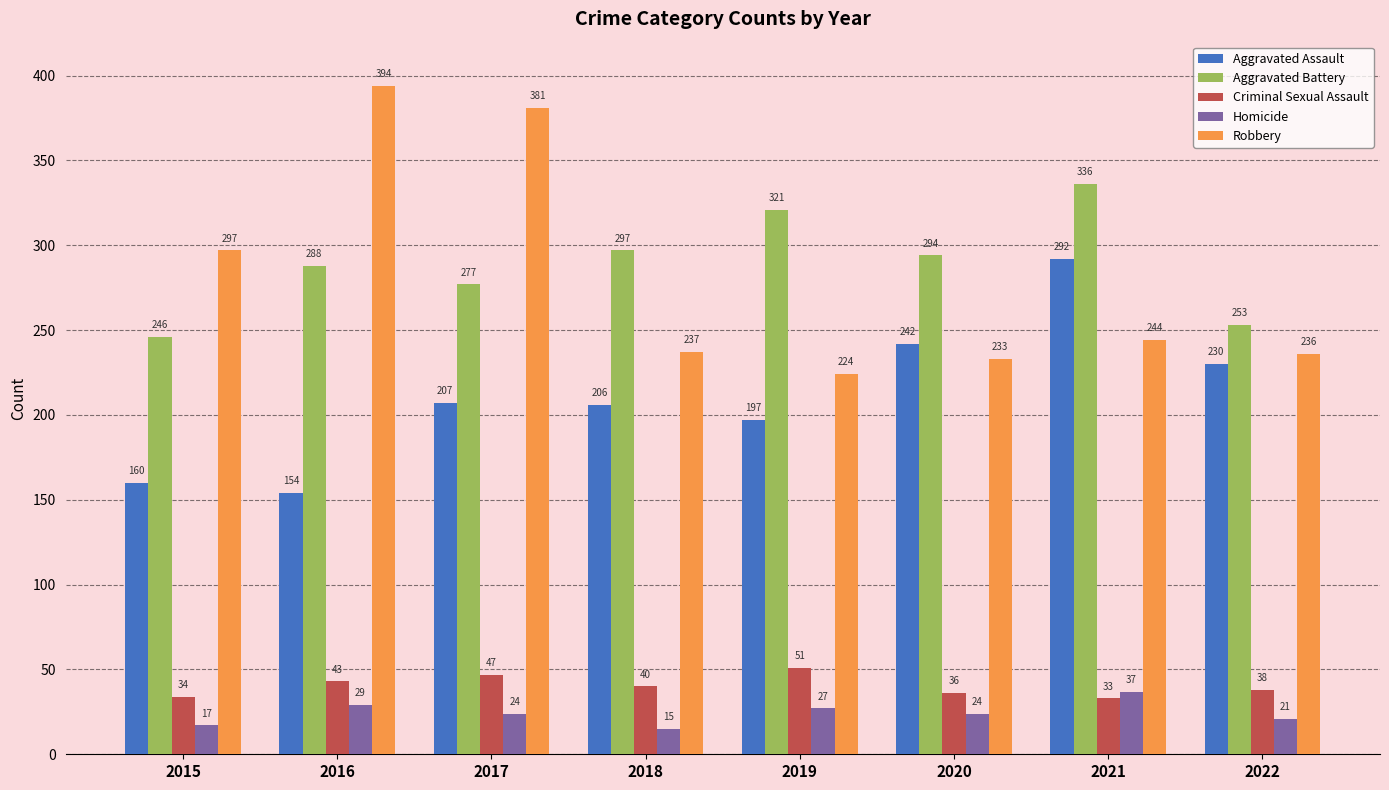

Count the Aggravated Battery values in the range 277 to 321.

5